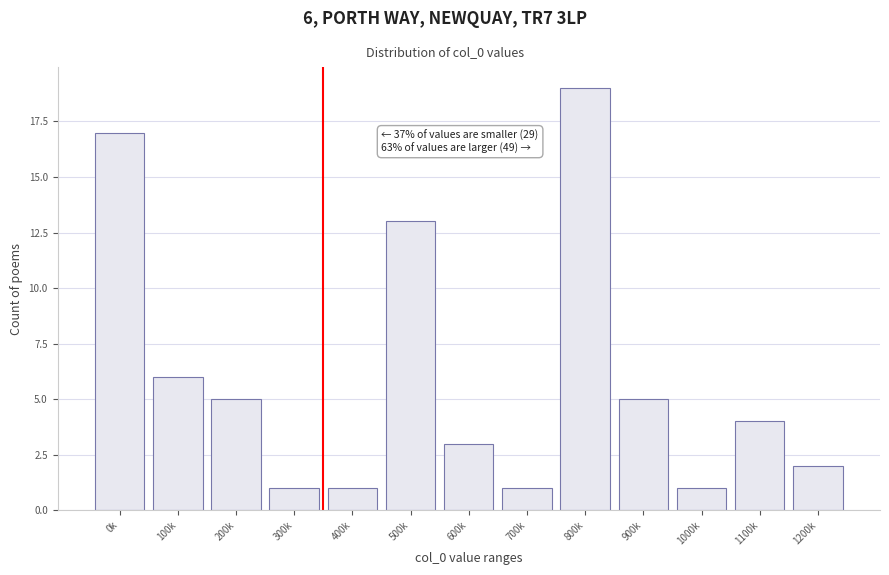

Reading right to left, what are all the values shown in this chart?

1200k=2	1100k=4	1000k=1	900k=5	800k=19	700k=1	600k=3	500k=13	400k=1	300k=1	200k=5	100k=6	0k=17